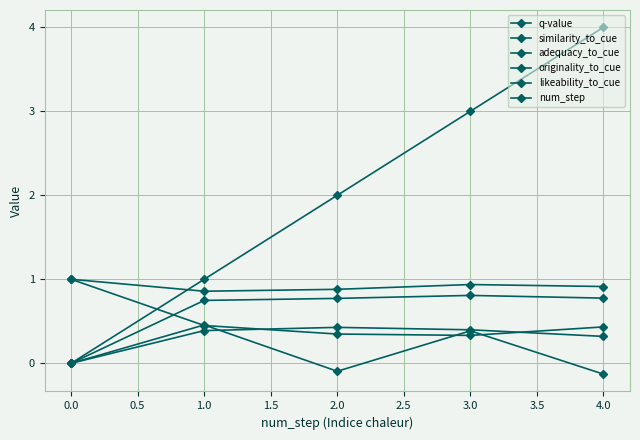

Is this an area chart (filled region under the line)?

No